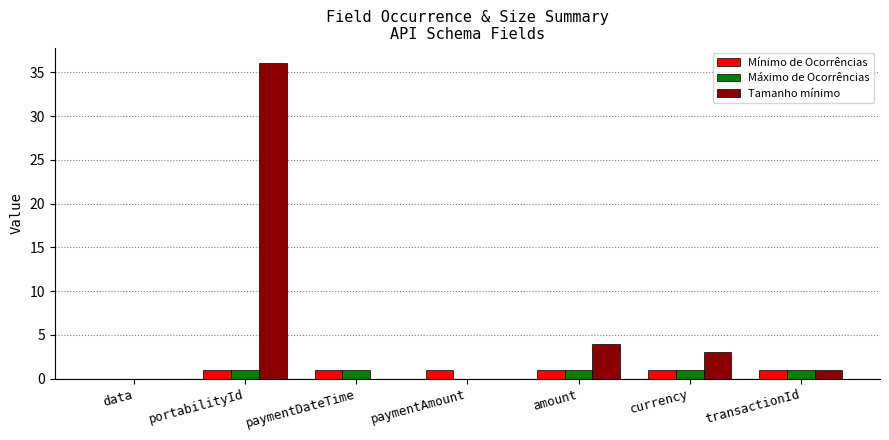

Which series has the largest total across all categories?

Tamanho mínimo